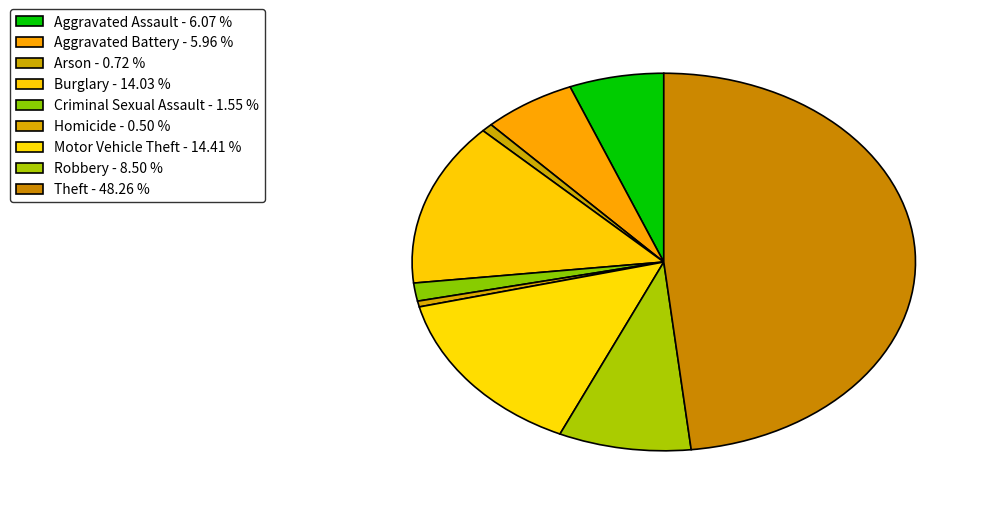

True or false: Homicide accounts for 0% of the total.

True